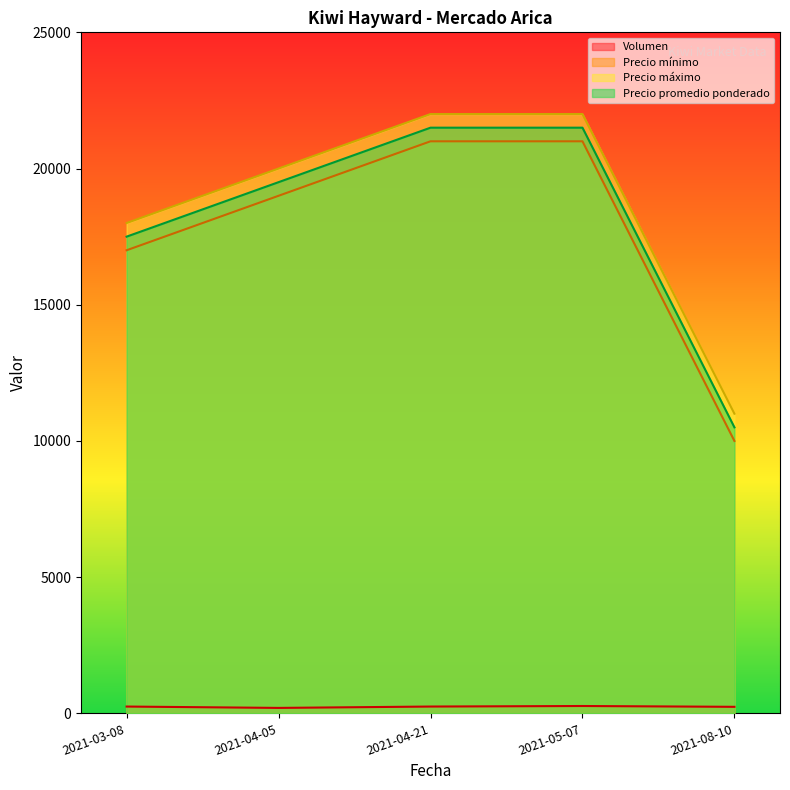

How many distinct data groups are displayed?

4